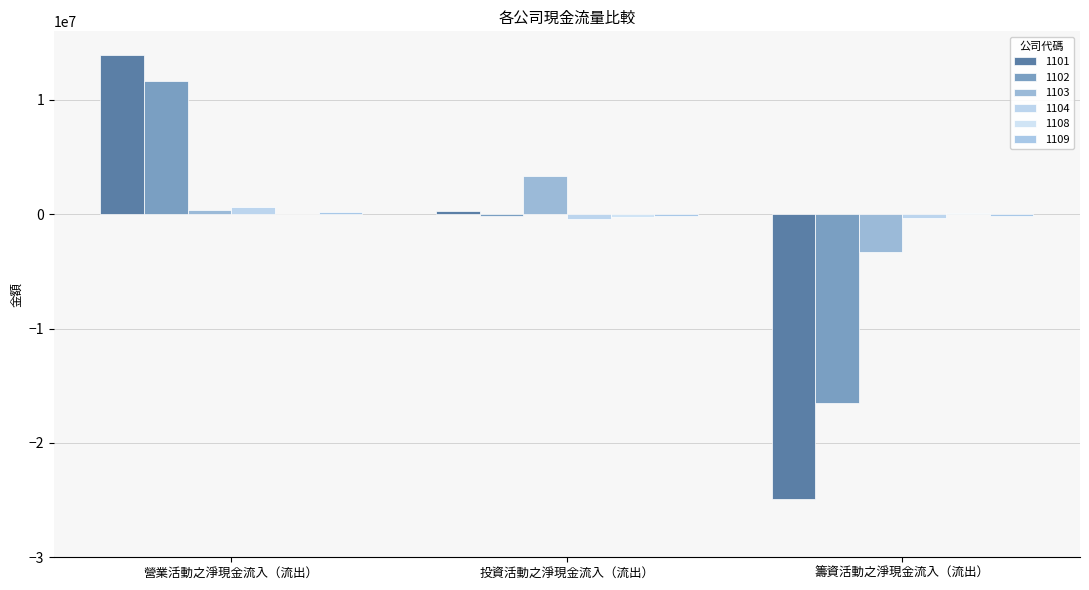

How many 1103 values are between -3299514 and 3306523?

3